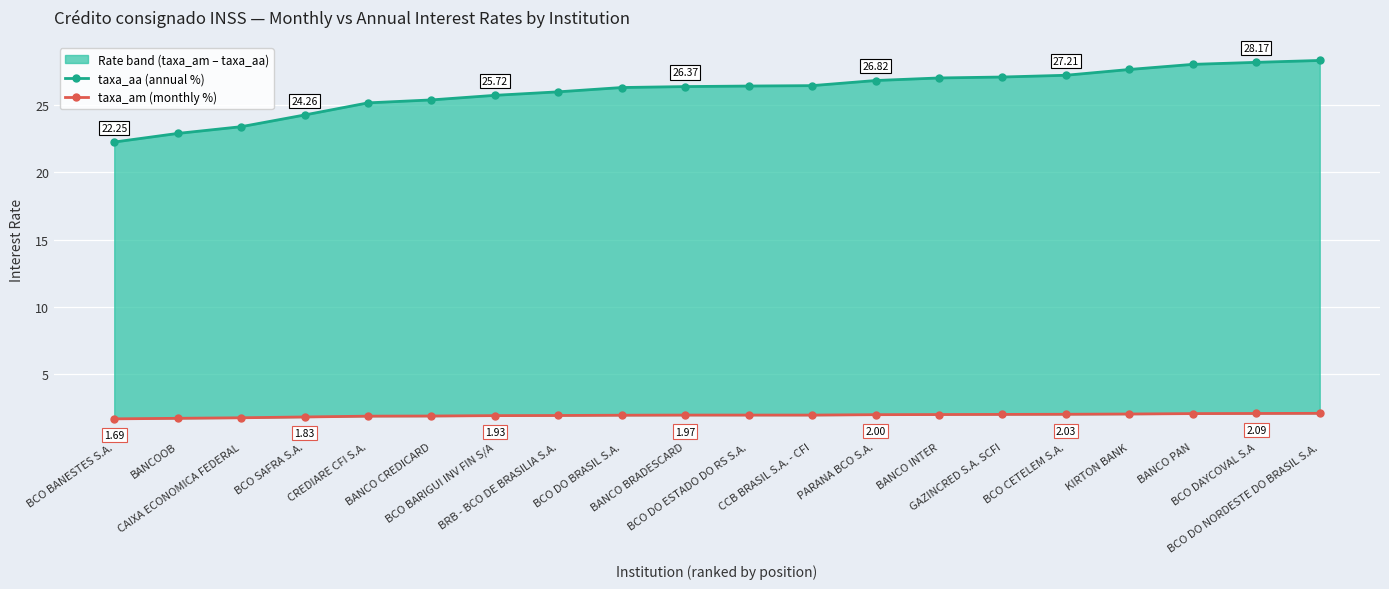

What is the label of the 14th point from the left?

BANCO INTER